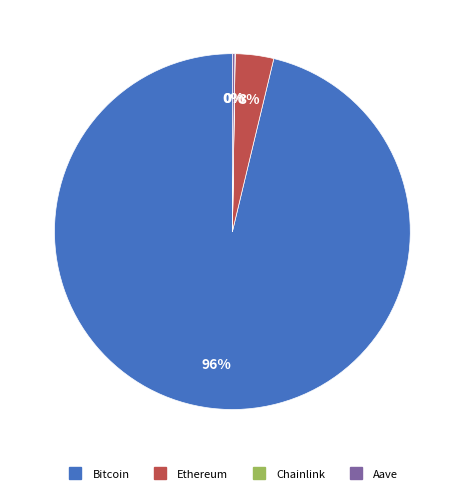

What is the majority slice?

Bitcoin